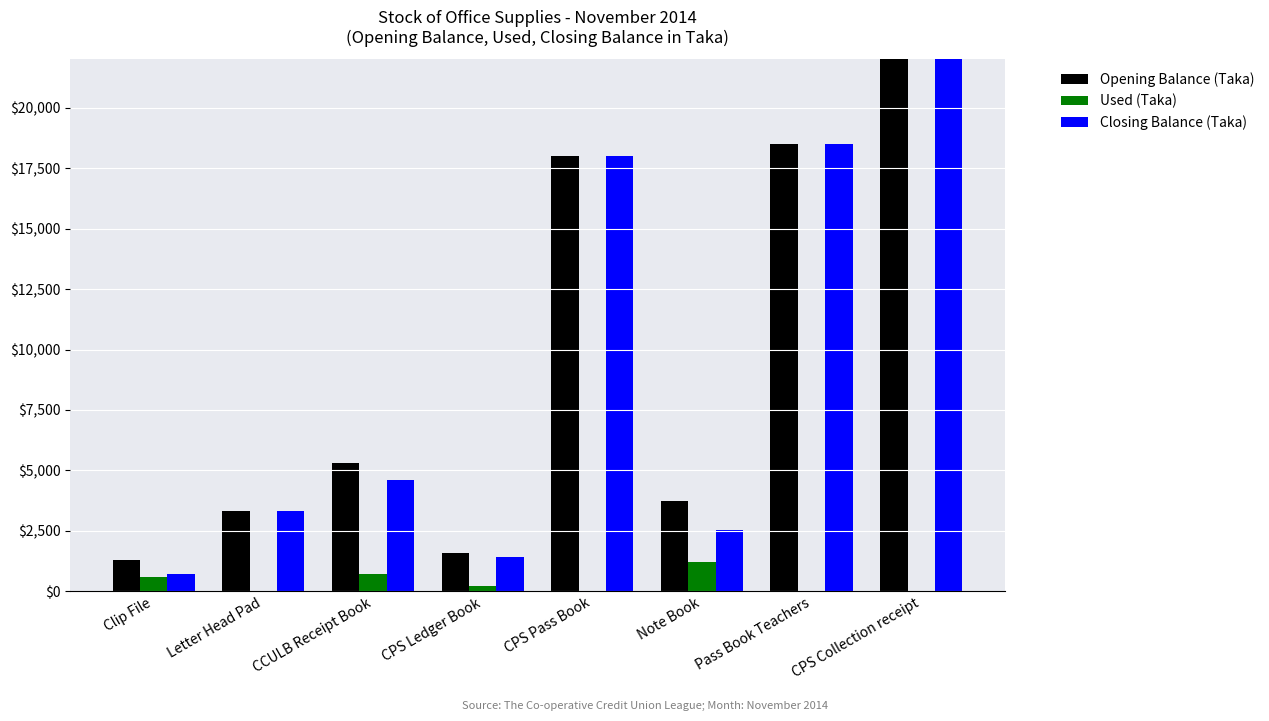

Reading right to left, list all the values displayed in this chart.

Opening Balance (Taka): 65253.0	18495.5	3720.0	18026.3	1600.0	5316.0	3322.7	1302.4
Used (Taka): 0.0	0.0	1200.0	0.0	200.0	720.0	18.1	592.0
Closing Balance (Taka): 65253.0	18495.5	2520.0	18026.3	1400.0	4596.0	3304.6	710.4